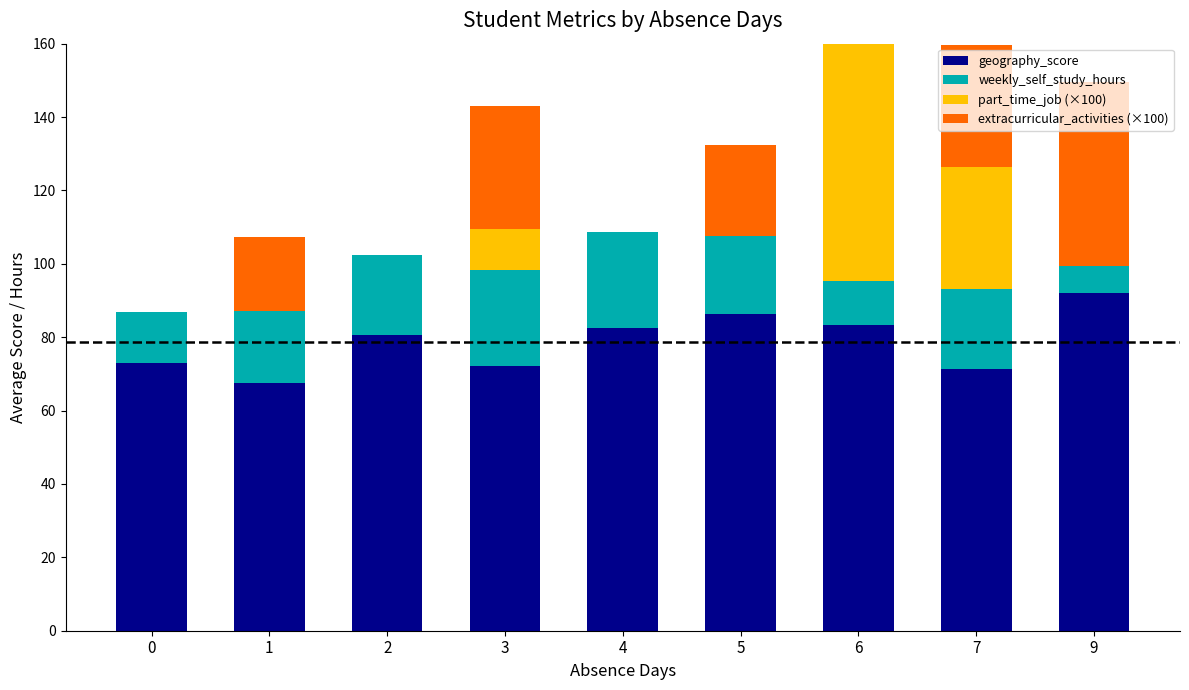

Which series has the largest range (max minus min)?

part_time_job (×100)